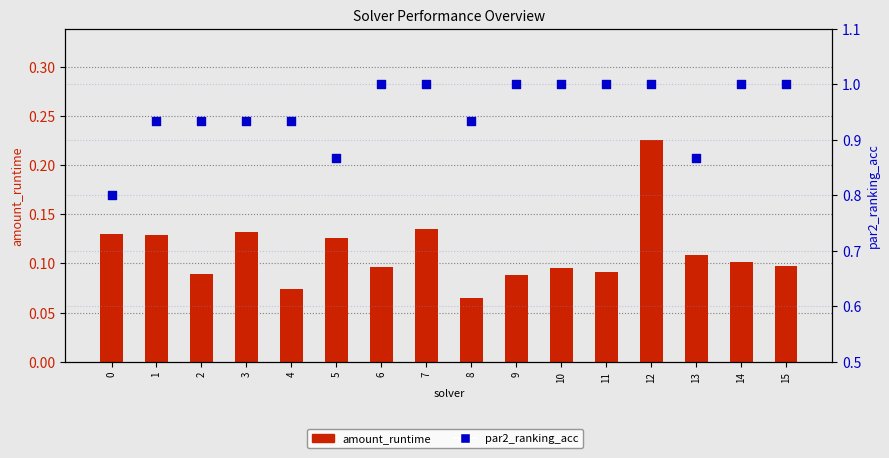

Which series reaches the maximum Y coordinate?

par2_ranking_acc